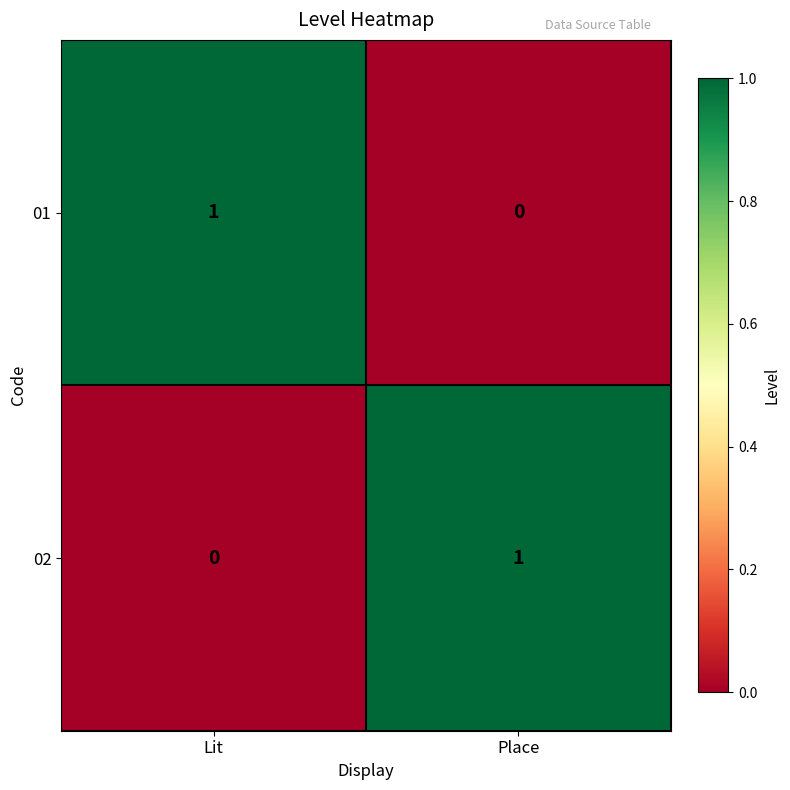

Rank the series at Place from lowest to highest value.

01, 02